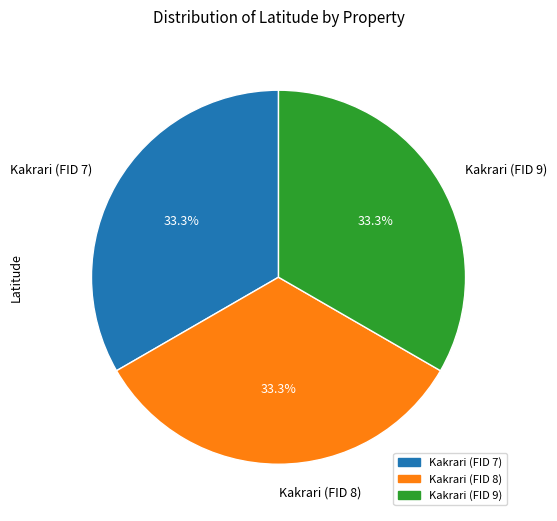

Is it true that Kakrari (FID 8) is 33% of the pie?

True